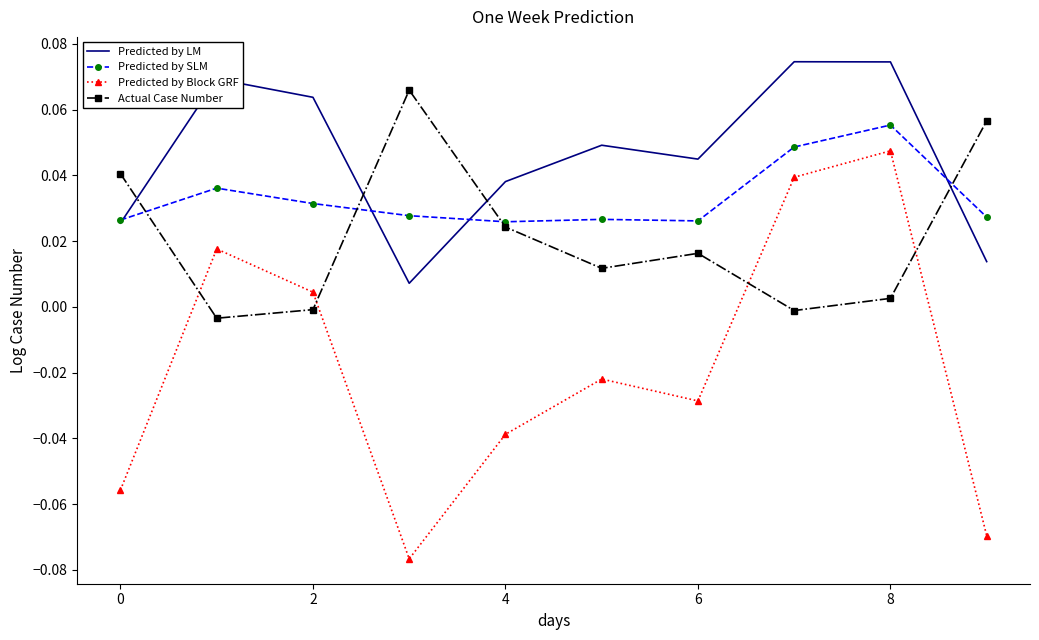

Rank the series by their average value, from highest to lowest.

Predicted by LM, Predicted by SLM, Actual Case Number, Predicted by Block GRF